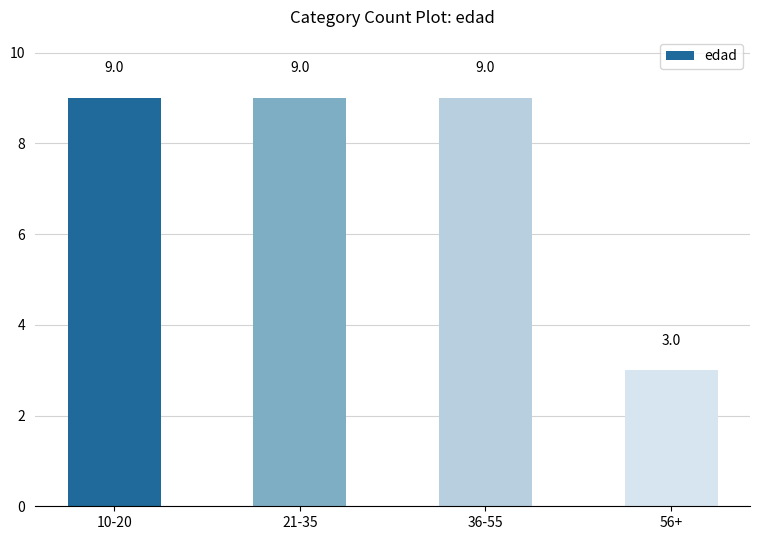

What is the smallest value displayed?

3